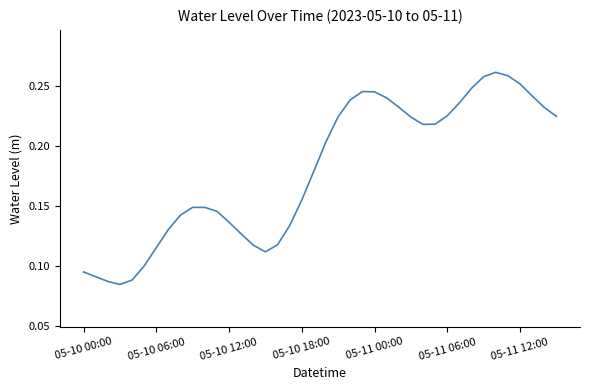

How many lines are shown in the chart?

1